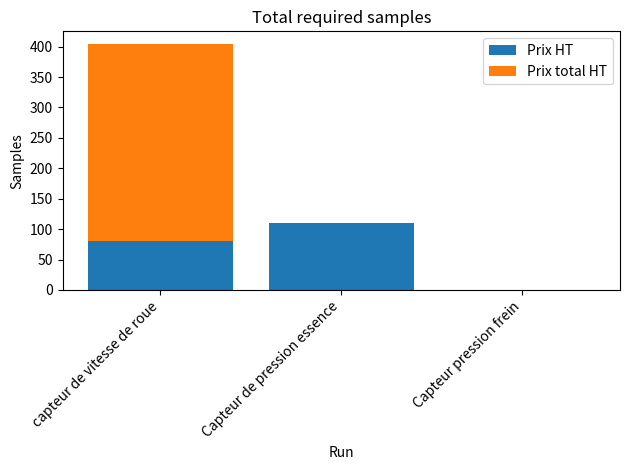

What are all the series names shown in the legend?

Prix HT, Prix total HT